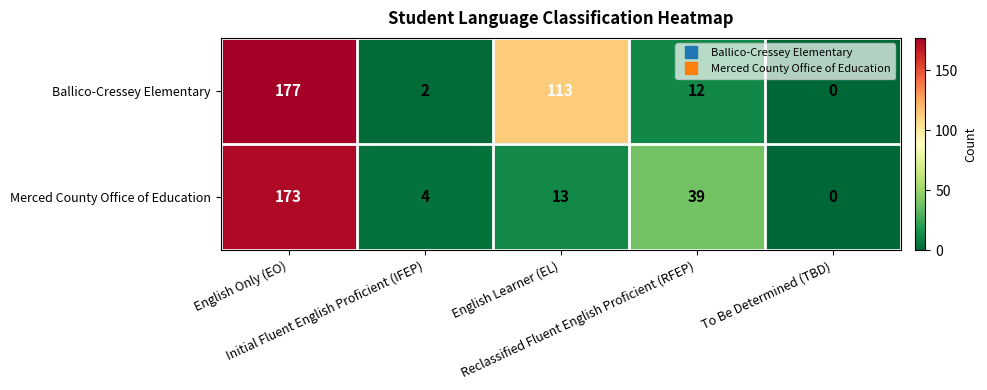

Rank the series by their average value, from highest to lowest.

Ballico-Cressey Elementary, Merced County Office of Education